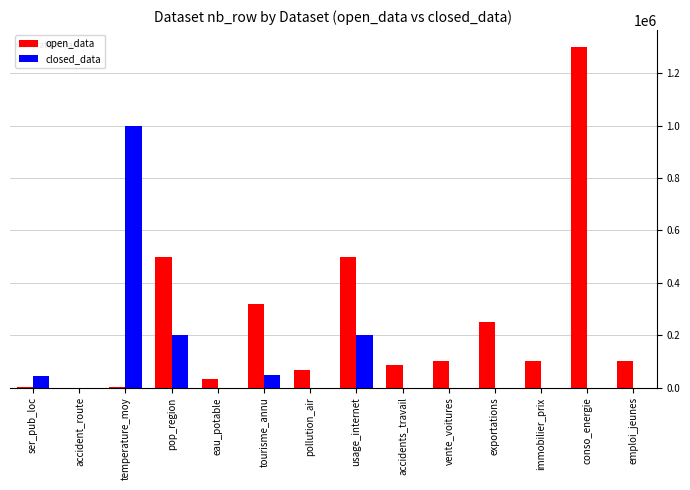

What is the sum of the open_data values at pollution_air and exportations?

317000